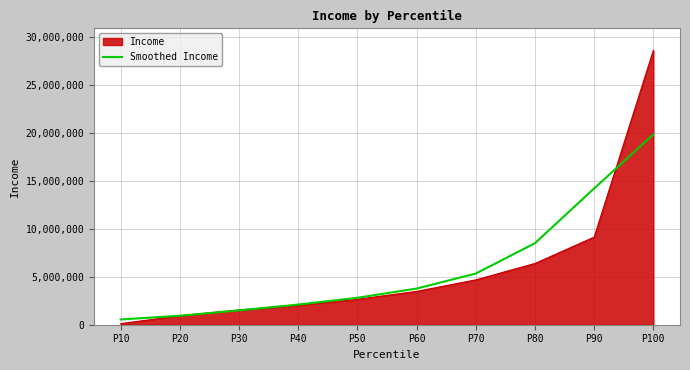

How many lines are shown in the chart?

2